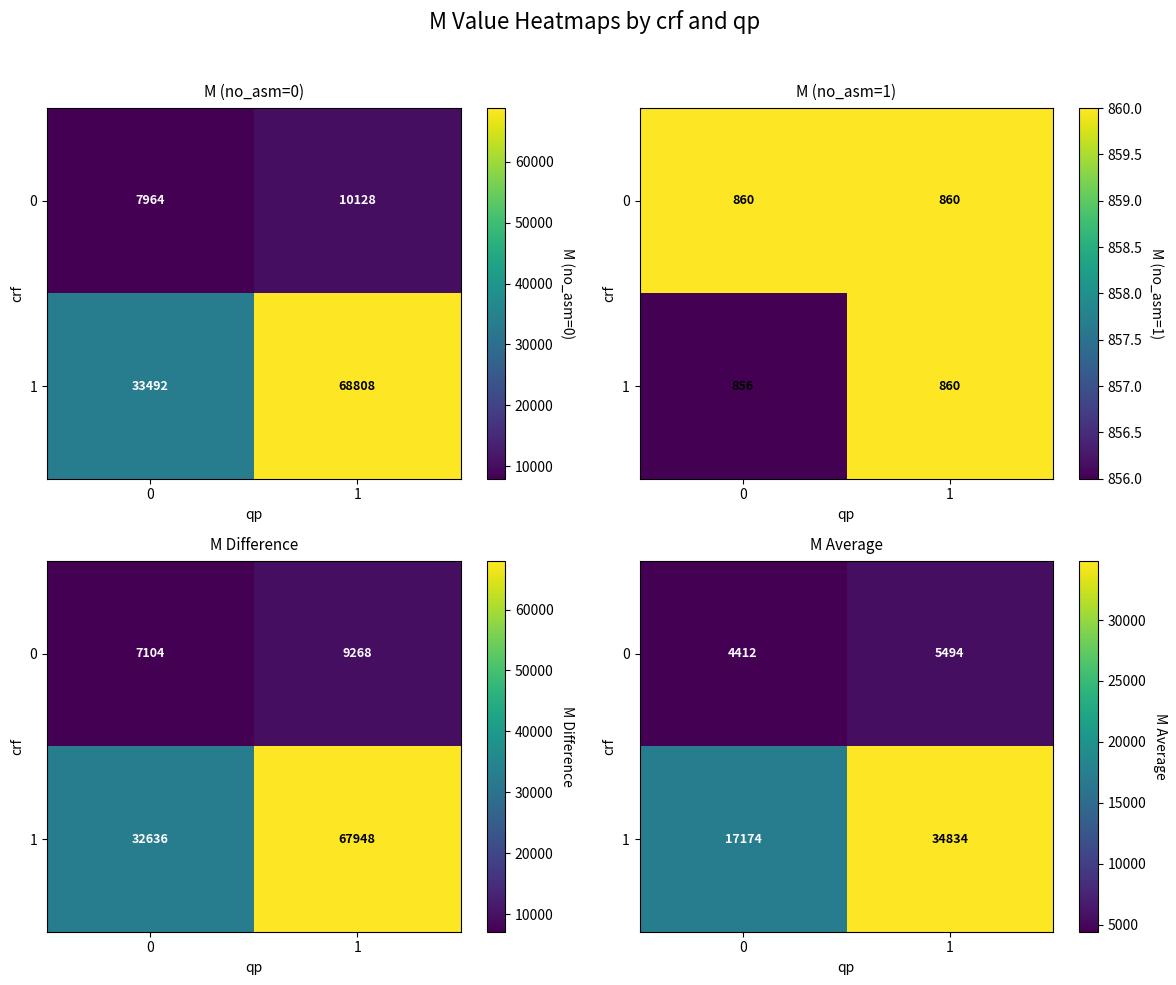

What is the sum of the 1 values at 1 and 0?

52008